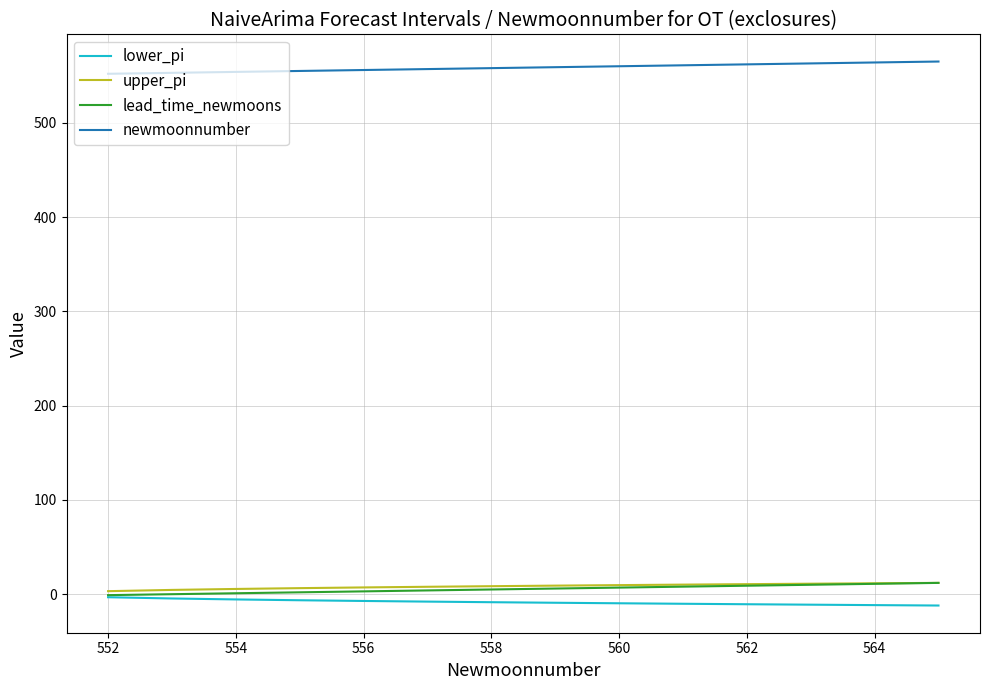

What is the maximum value shown in the chart?

565.0